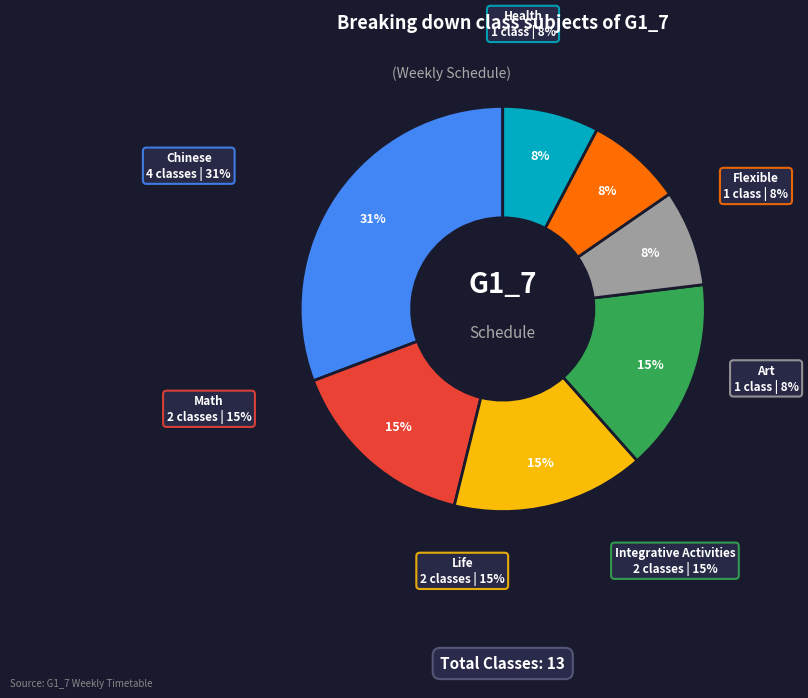

What percentage is the Math slice, to the nearest percent?

15%